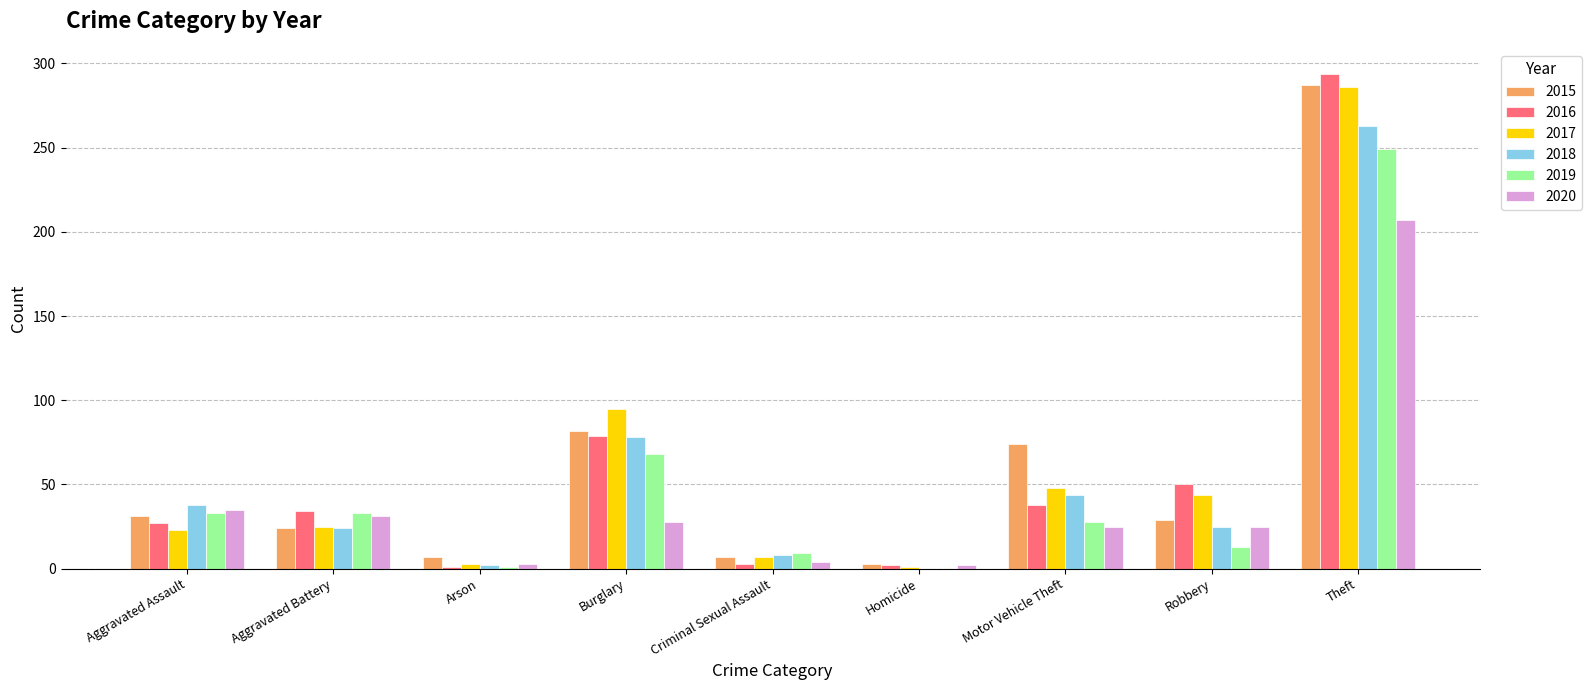

At which category is the sum across all series the highest?

Theft